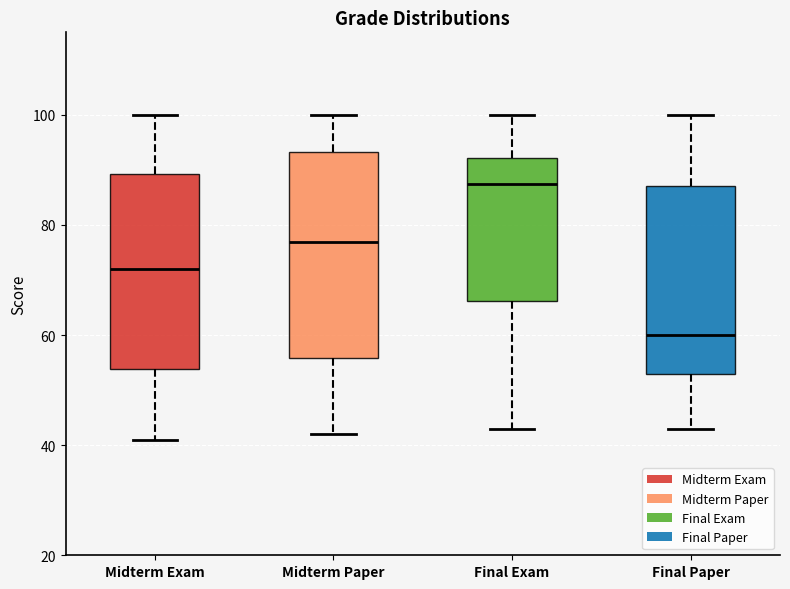

Where does the upper whisker of the box for Final Paper end on the y-axis? The values are not printed on the chart, so give them approximately, as read against the axis.

100